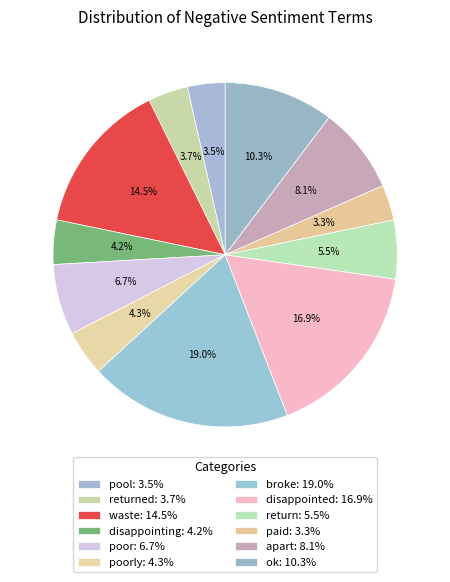

Does any single category account for the majority?

No